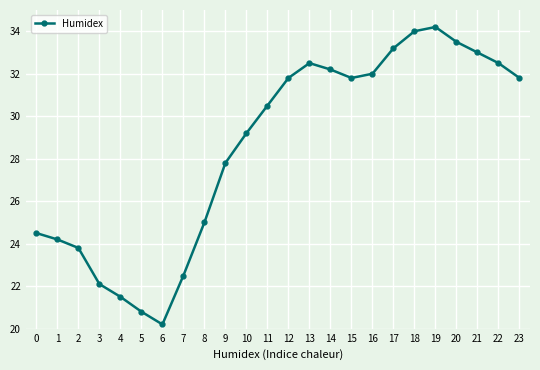

Which label corresponds to the smallest value in the chart?

6